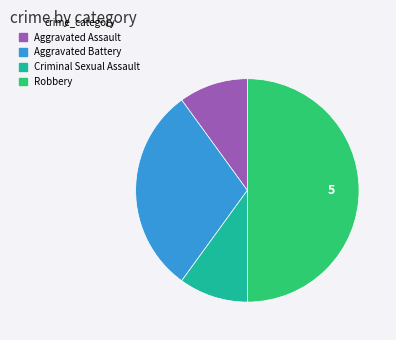

Combined, do Criminal Sexual Assault and Robbery account for over 50%?

Yes